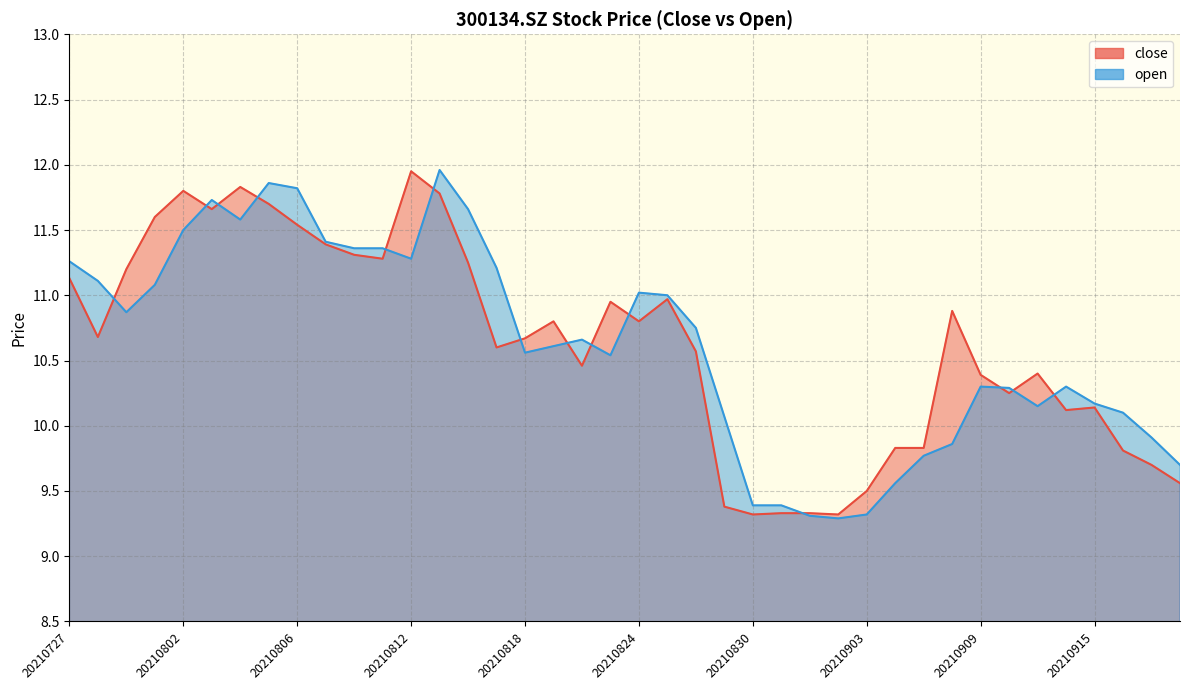

Between 20210826 and 20210914, which series saw the biggest shift?

close